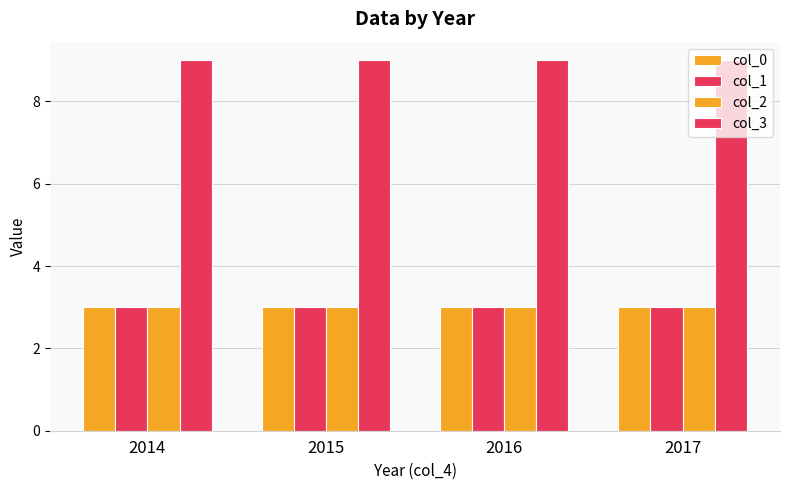

What is the approximate value of col_0 at 2015?

3